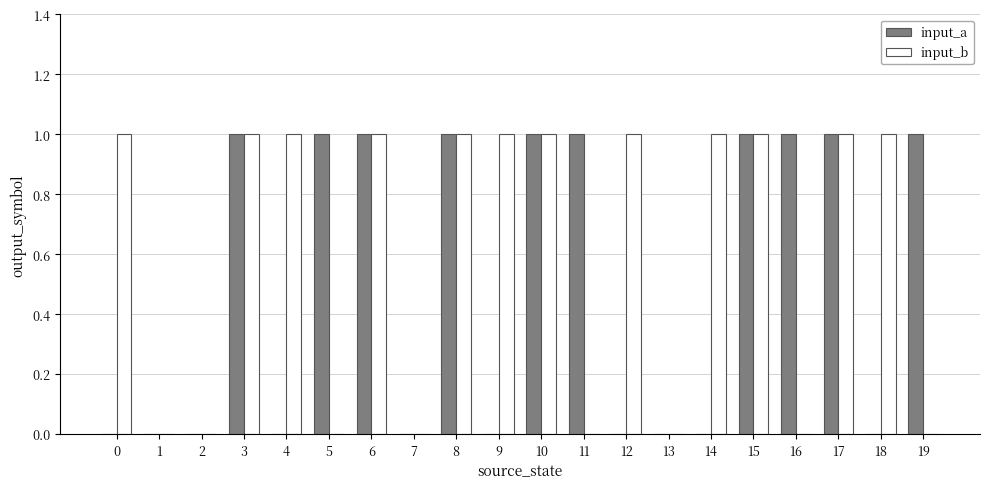

Which series has the largest total across all categories?

input_b